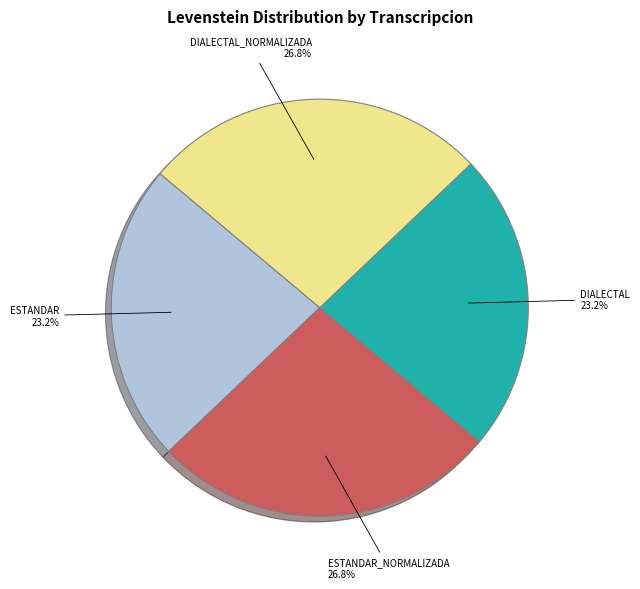

Is there any slice that represents more than half of the pie?

No